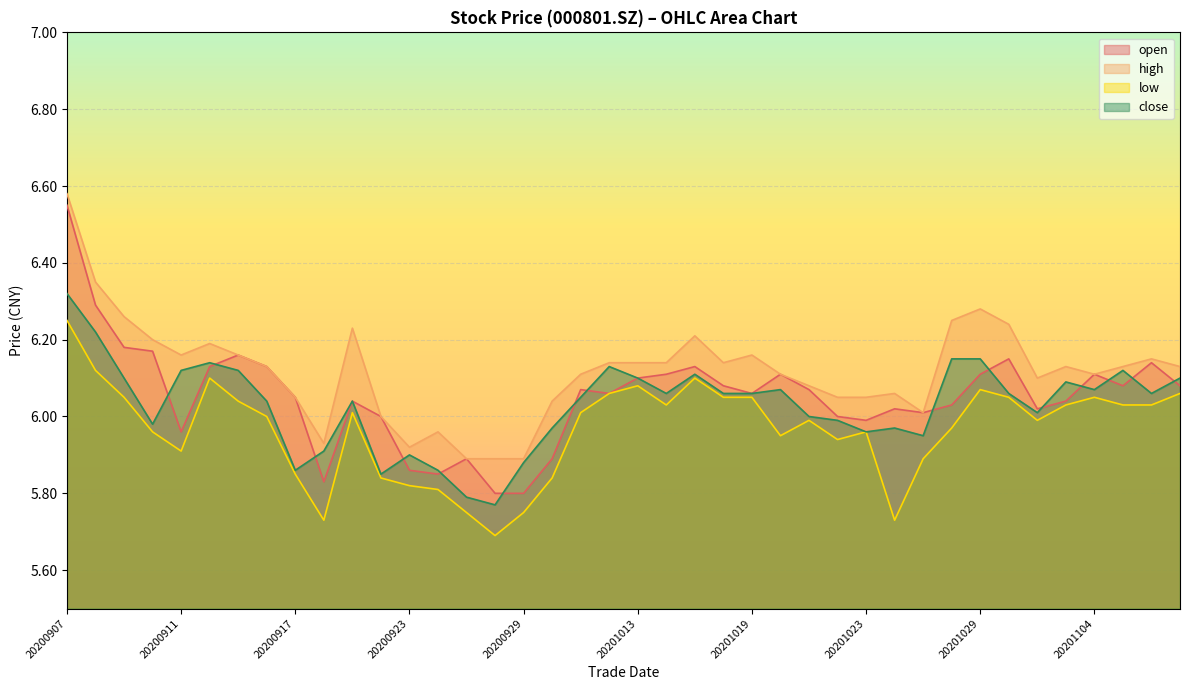

At 20201013, list the series in order from largest to smallest.

high, open, close, low